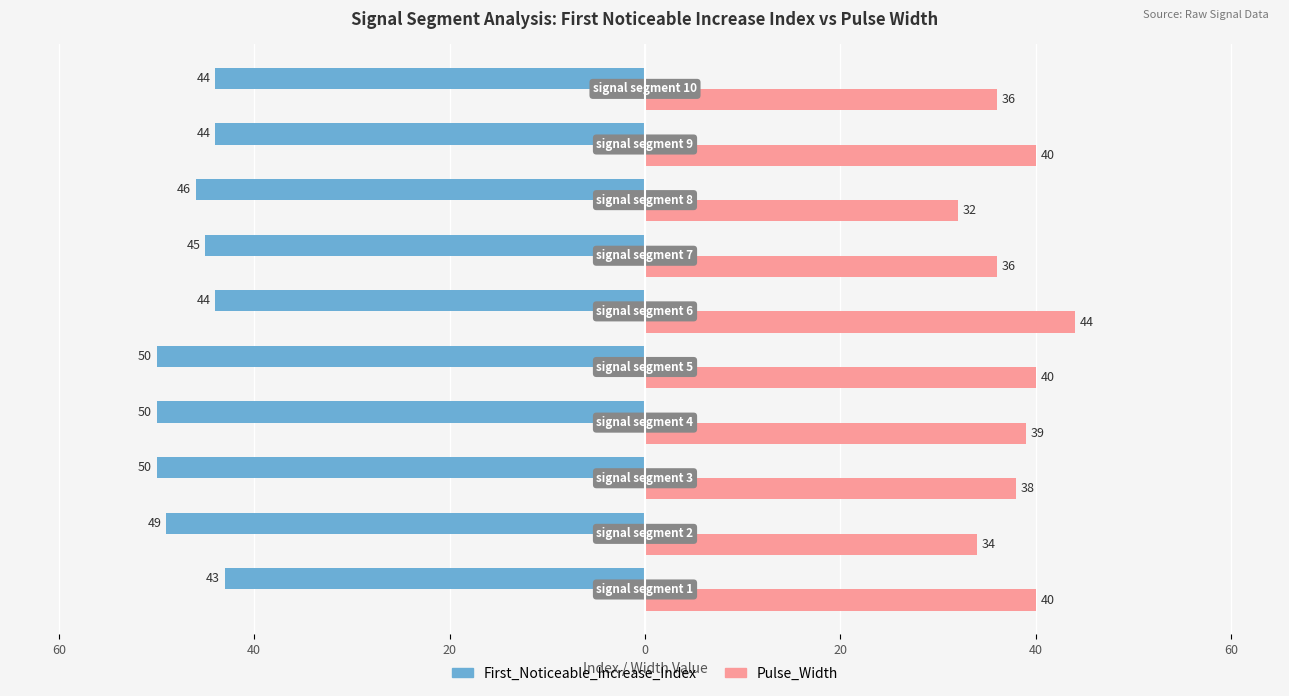

What is the difference between the second highest and minimum values in the First_Noticeable_Increase_Index series?

6